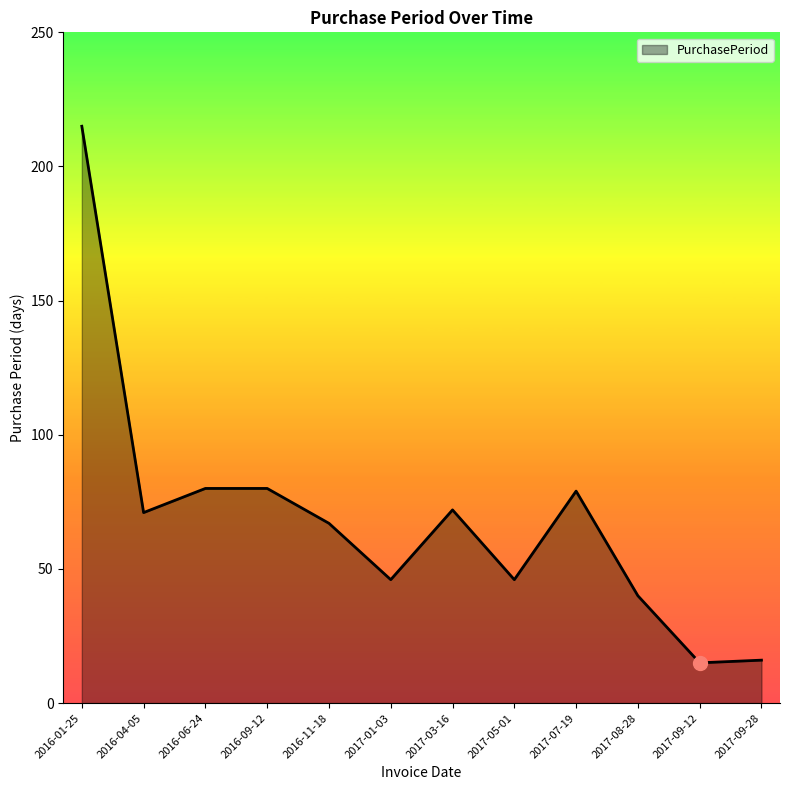

What is the change in value from 2016-11-18 to 2017-08-28?

-27